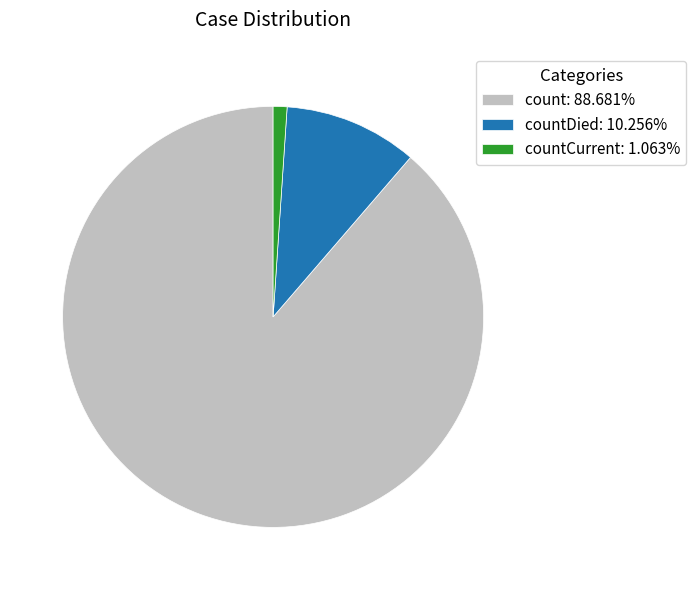

What is the ratio of the value at count: 88.681% to the value at countCurrent: 1.063%?

83.4